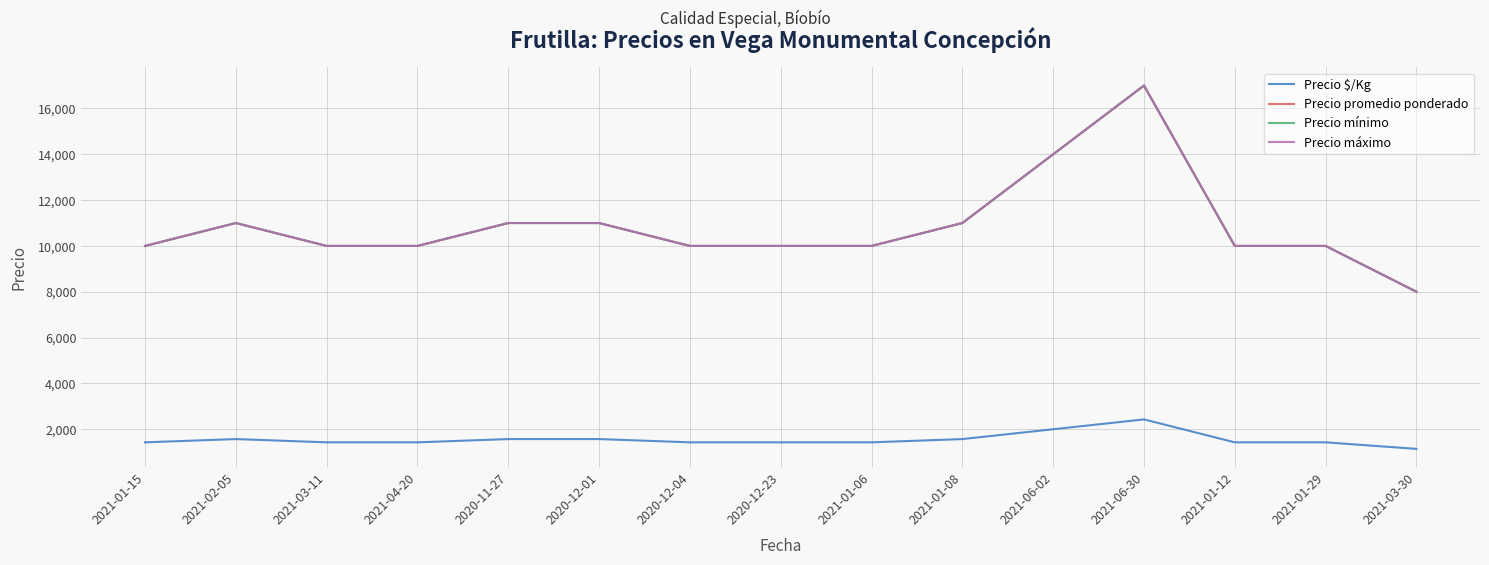

What is the maximum value shown in the chart?

17000